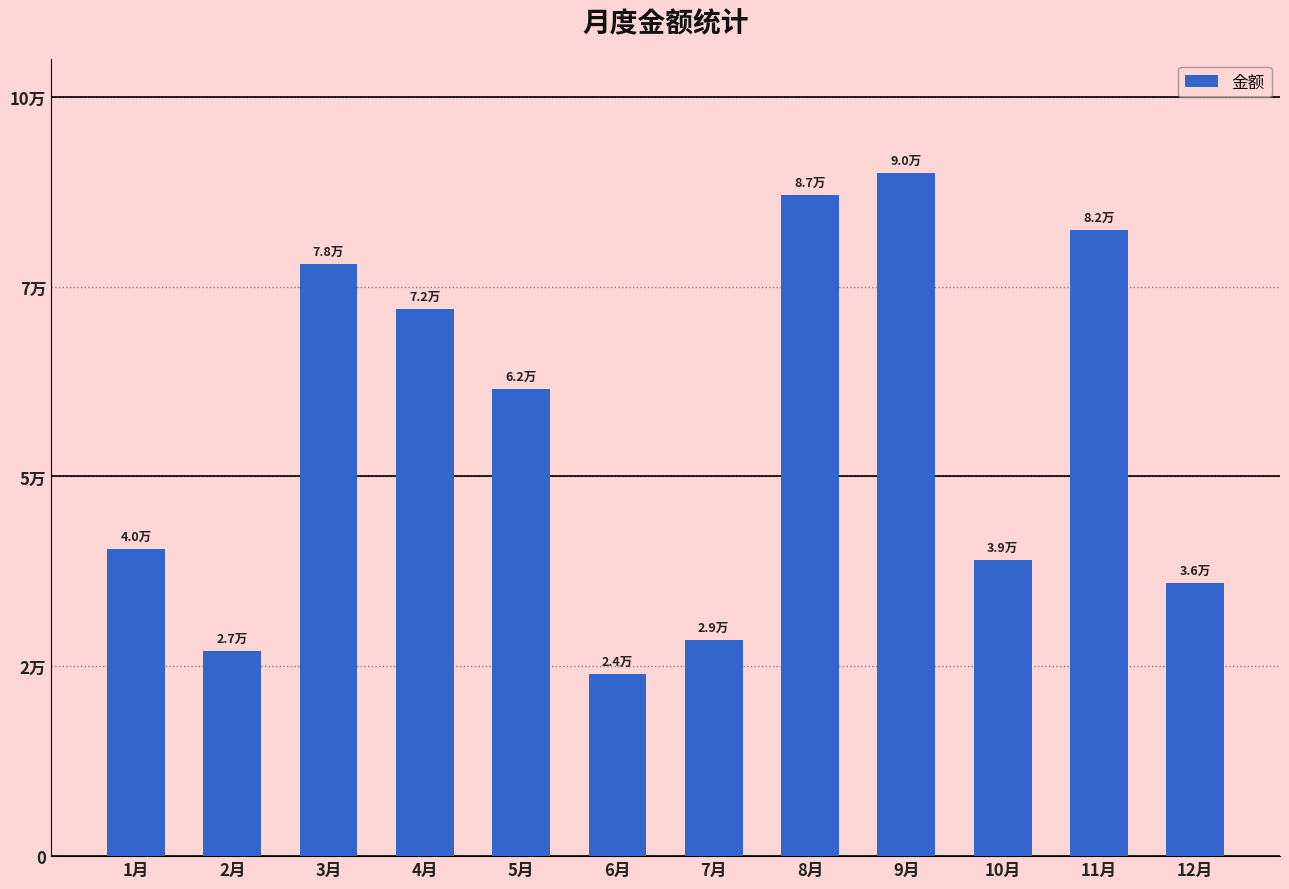

What is the difference between the second highest and second lowest values?

60000